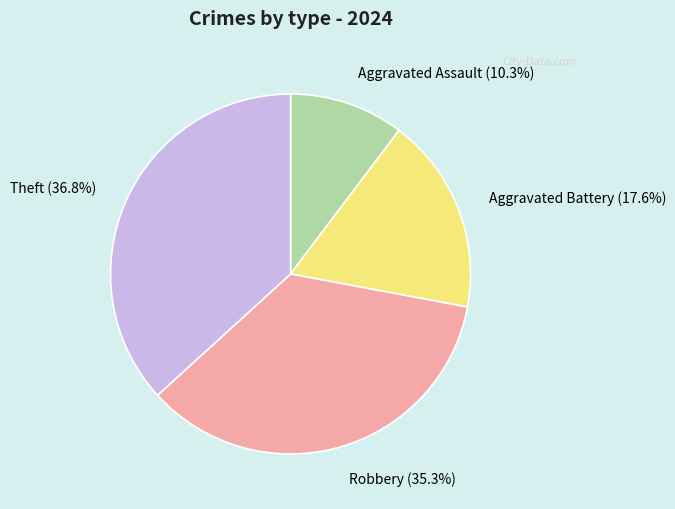

What percentage is the Theft slice, to the nearest percent?

37%